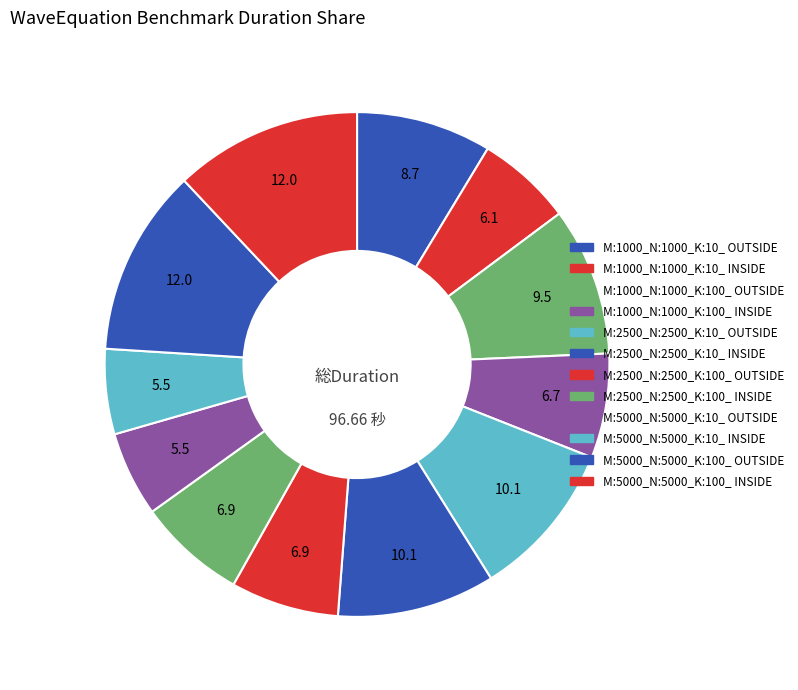

True or false: M:1000_N:1000_K:10_ OUTSIDE accounts for 9% of the total.

True